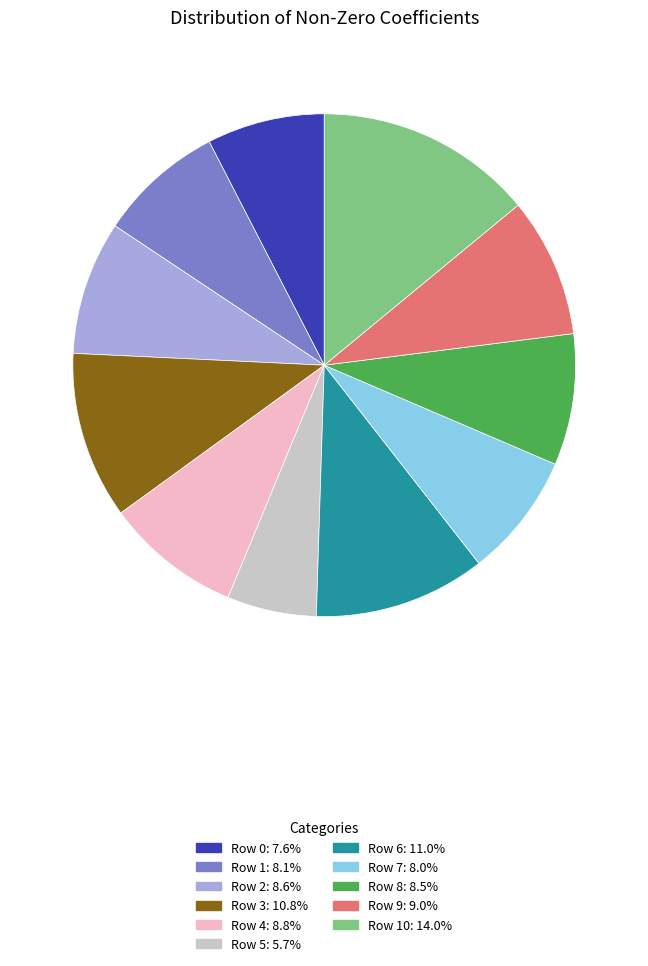

Is there any slice that represents more than half of the pie?

No